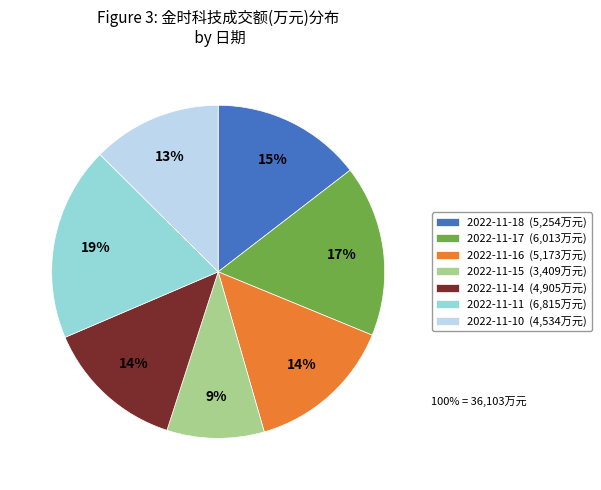

To the nearest percent, what portion does 2022-11-14 represent?

14%